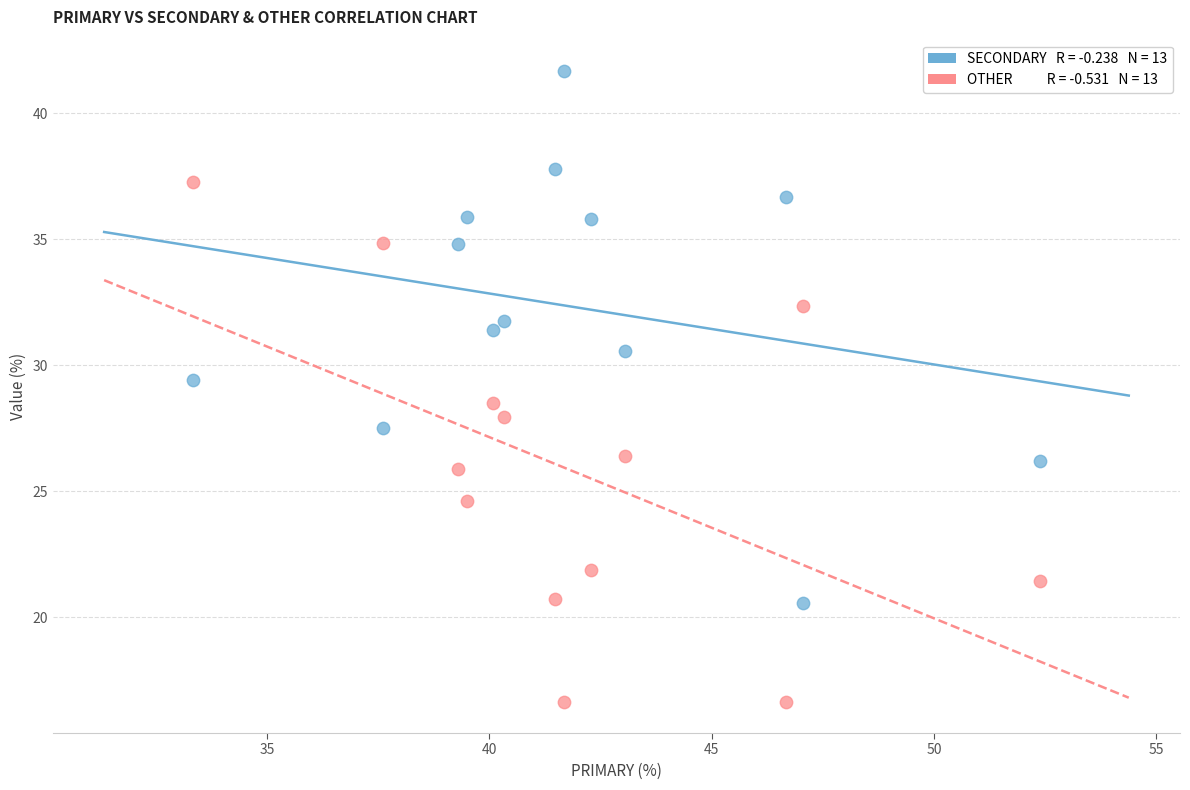

Across all data points, what is the range of Y values (max minus min)?

25.0